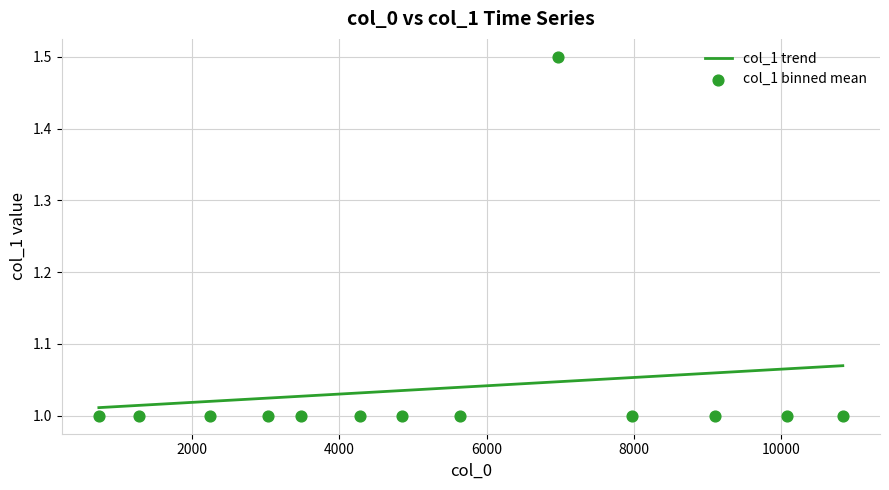

What is the ratio of the value at 3285 to the value at 4469?

1.0